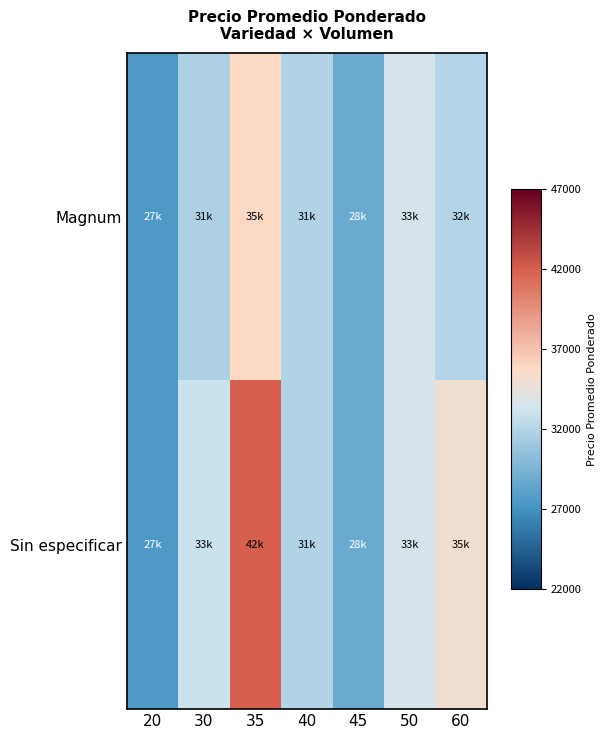

At which category does the chart reach its minimum across all series?

20